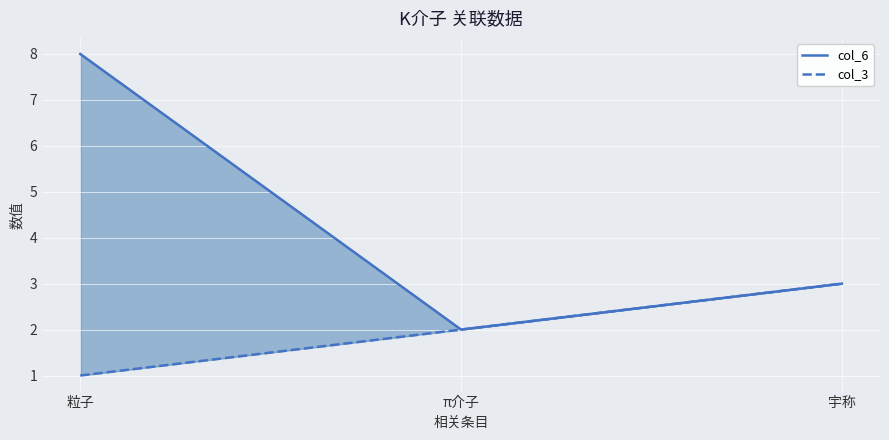

What is the value of the col_3 point at the 2nd from the left?

2